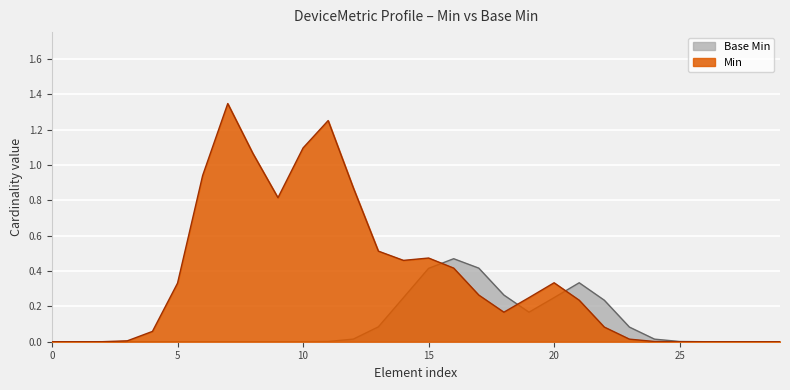

Which series has the largest total across all categories?

Min